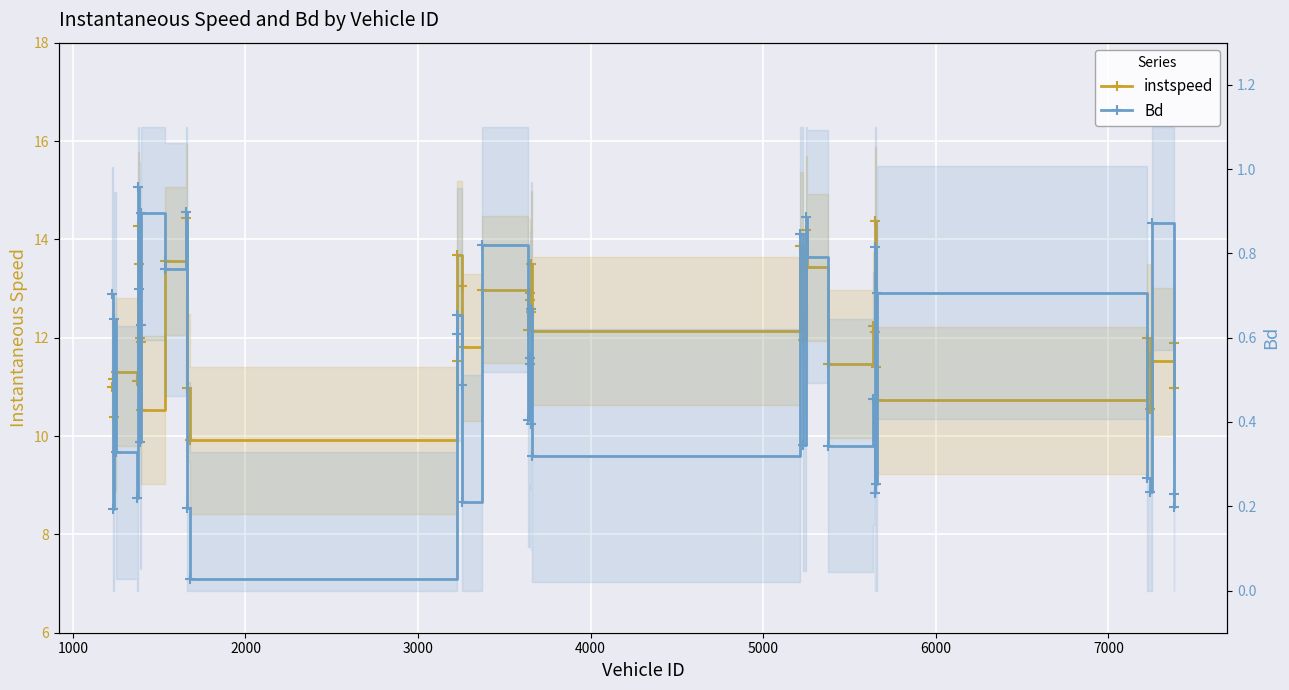

What is the sum of all instspeed values?

487.8